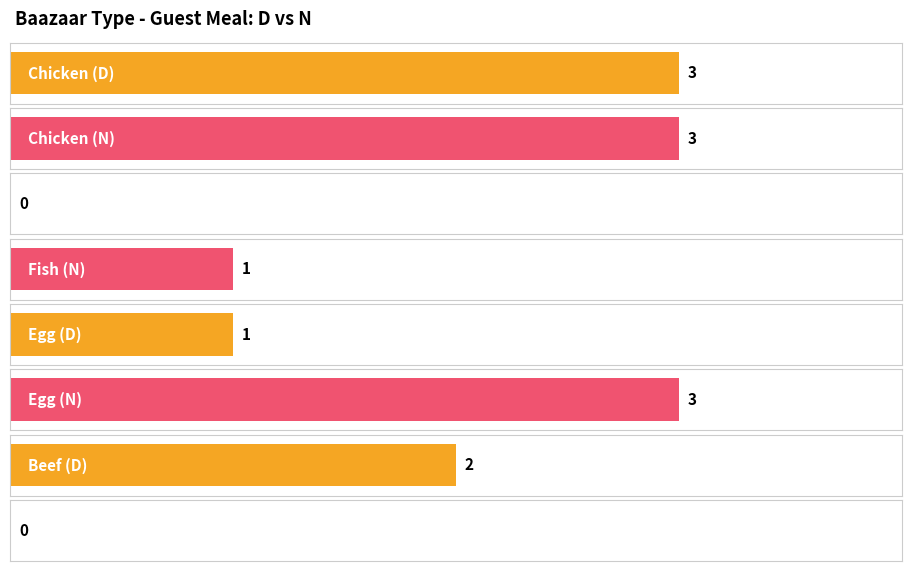

How many data points in N are above 0?

3